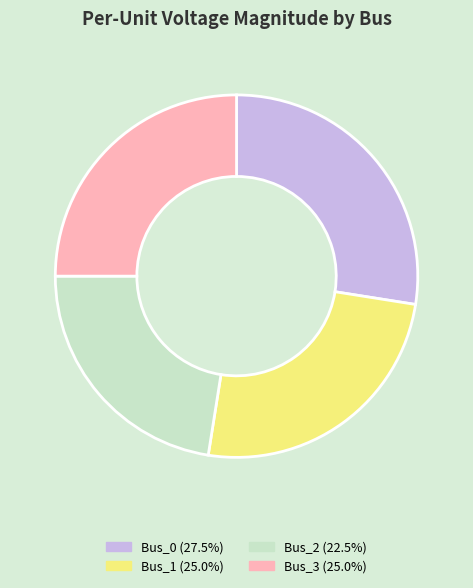

Combined, do Bus_3 (25.0%) and Bus_0 (27.5%) account for over 50%?

Yes